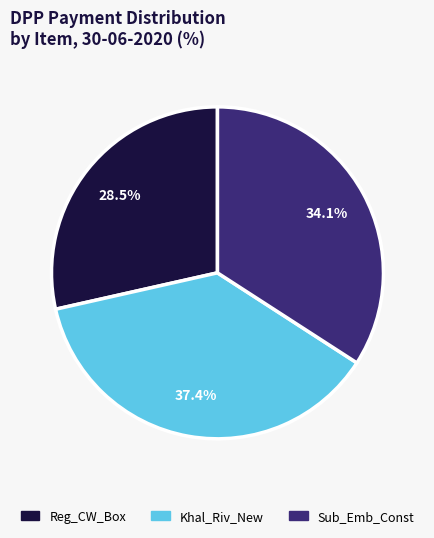

Is Khal_Riv_New the majority of the pie?

No